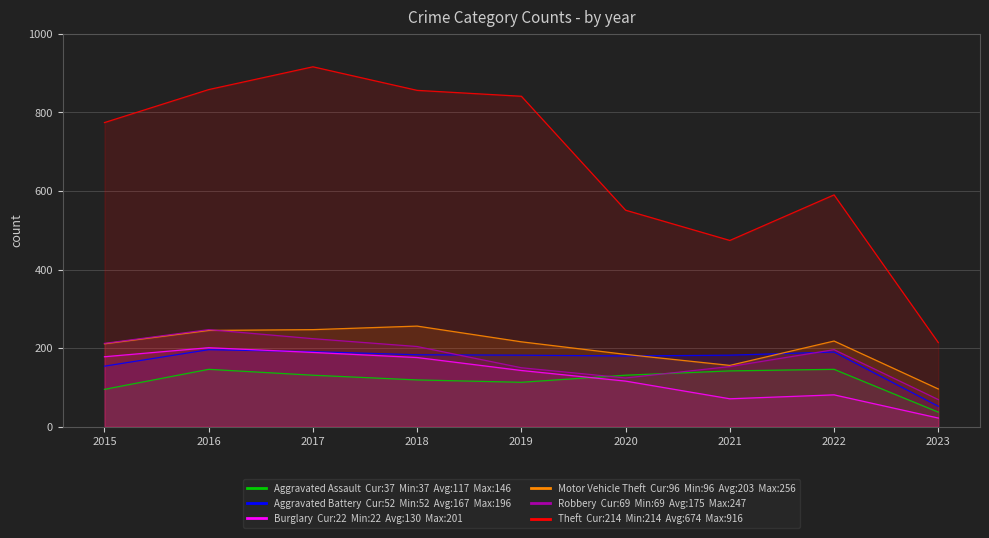

Where does the Aggravated Battery series first go above 182?

2016